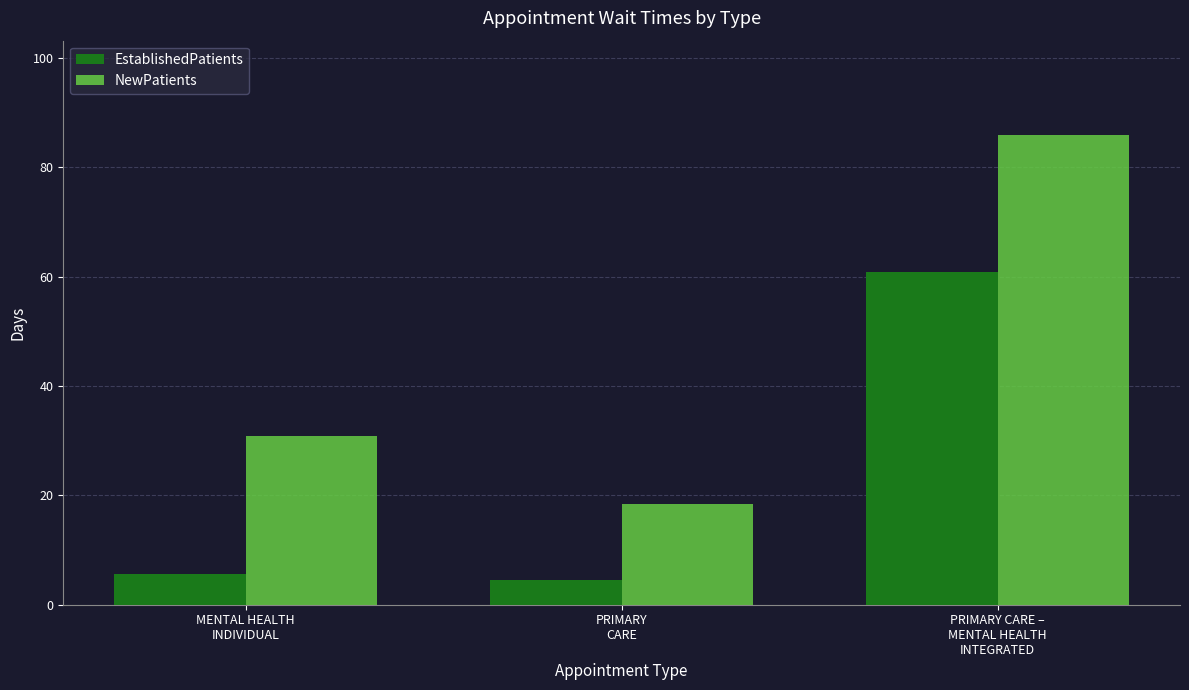

What are all the series names shown in the legend?

EstablishedPatients, NewPatients